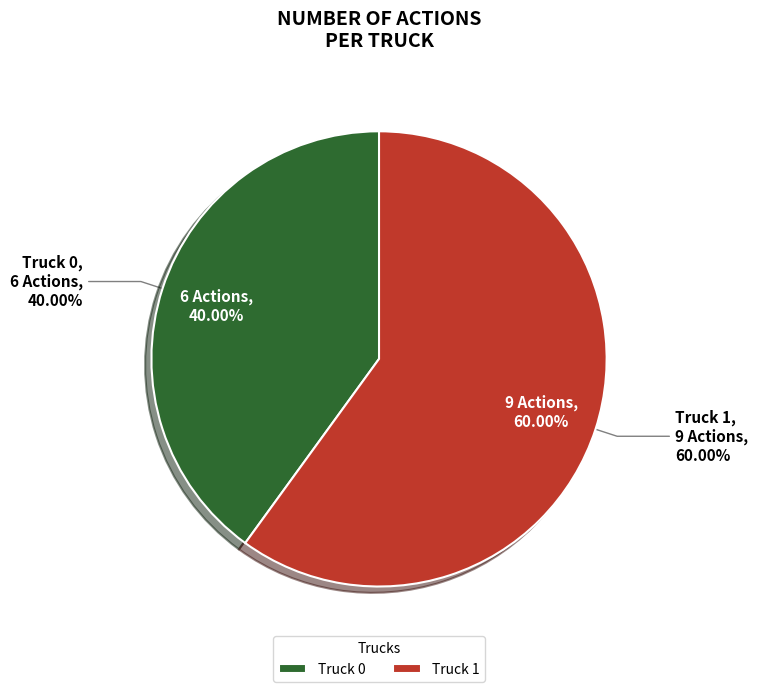

Rank the categories by value from lowest to highest.

Truck 0, Truck 1